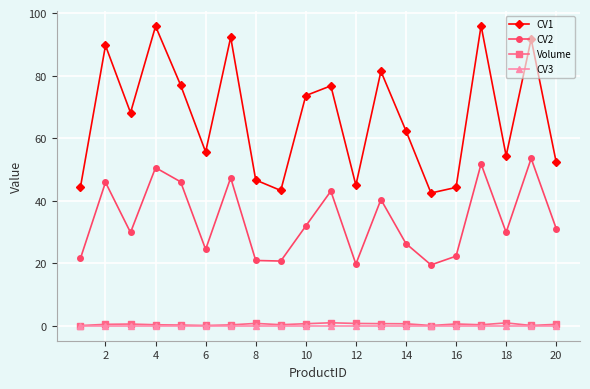

Which series has the largest range (max minus min)?

CV1